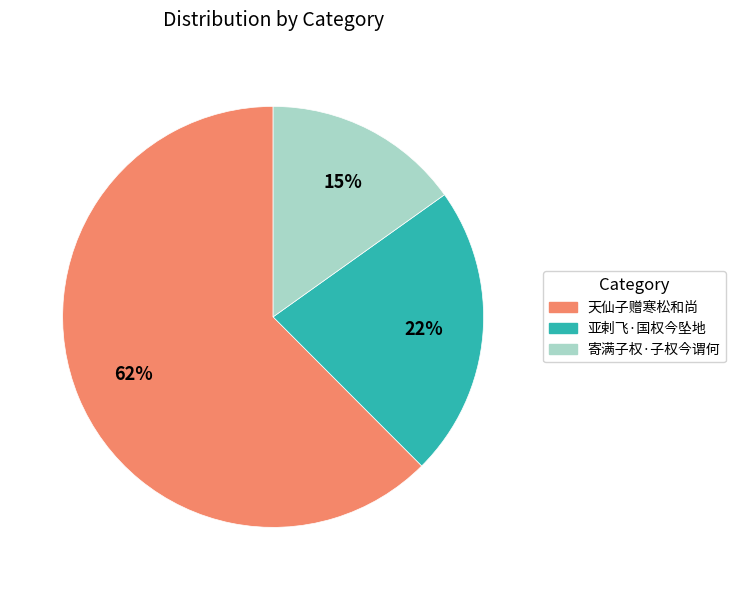

How many segments does this pie chart have?

3